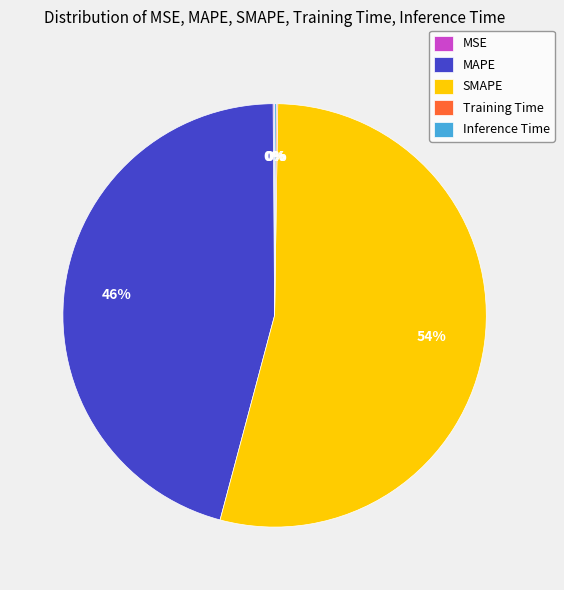

Does any single category account for the majority?

Yes